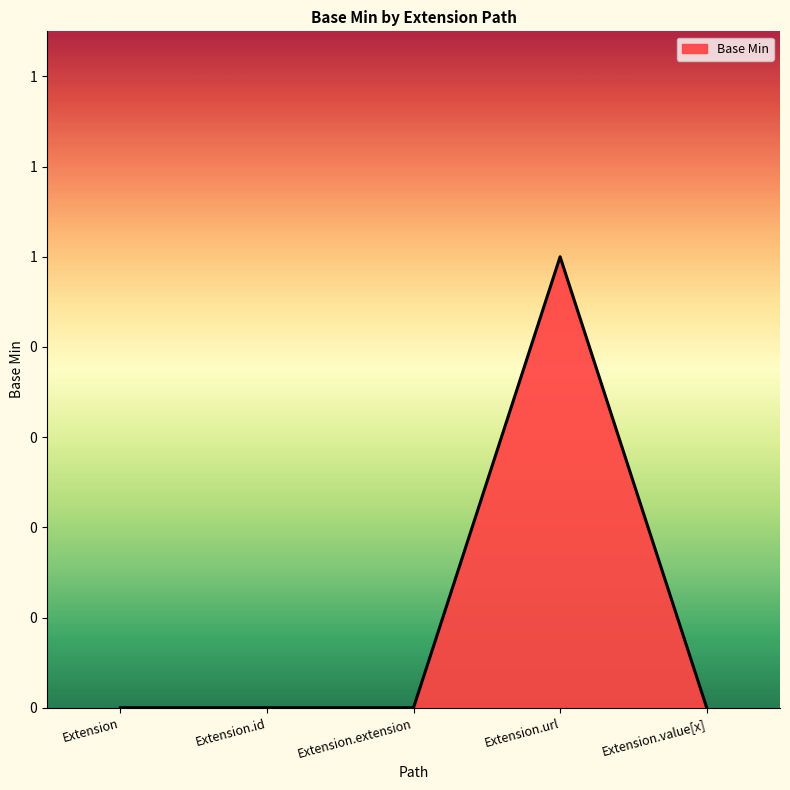

True or false: the data has more than 0 interior local peaks.

True